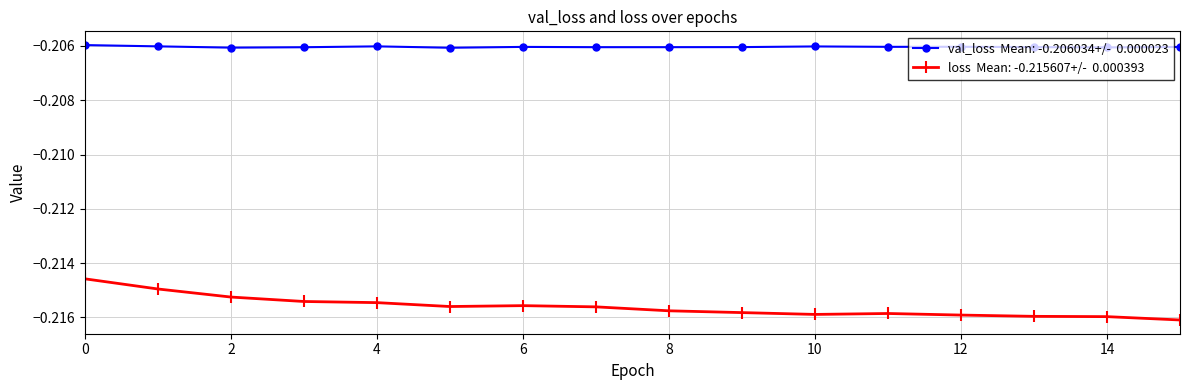

Reading left to right, list all the values displayed in this chart.

val_loss: 0=-0.2	1=-0.2	2=-0.2	3=-0.2	4=-0.2	5=-0.2	6=-0.2	7=-0.2	8=-0.2	9=-0.2	10=-0.2	11=-0.2	12=-0.2	13=-0.2	14=-0.2	15=-0.2
loss: 0=-0.2	1=-0.2	2=-0.2	3=-0.2	4=-0.2	5=-0.2	6=-0.2	7=-0.2	8=-0.2	9=-0.2	10=-0.2	11=-0.2	12=-0.2	13=-0.2	14=-0.2	15=-0.2